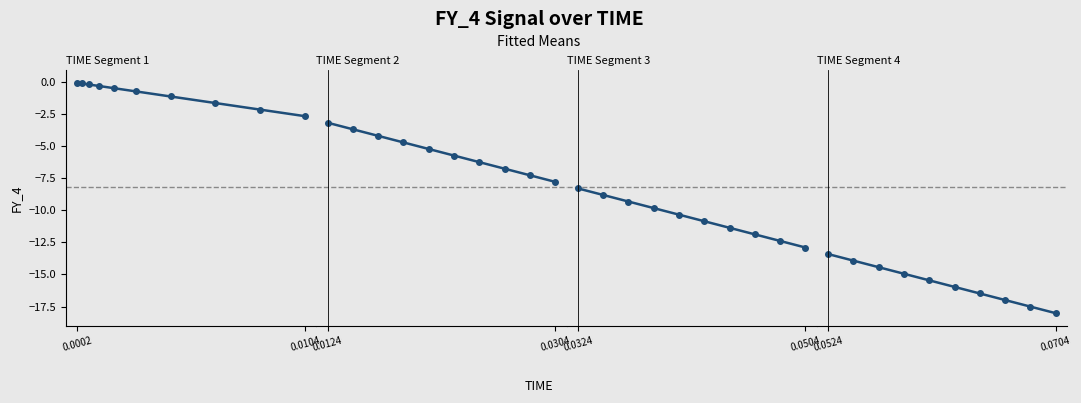

Rank the series by their average value, from lowest to highest.

TIME Segment 4, TIME Segment 3, TIME Segment 2, TIME Segment 1